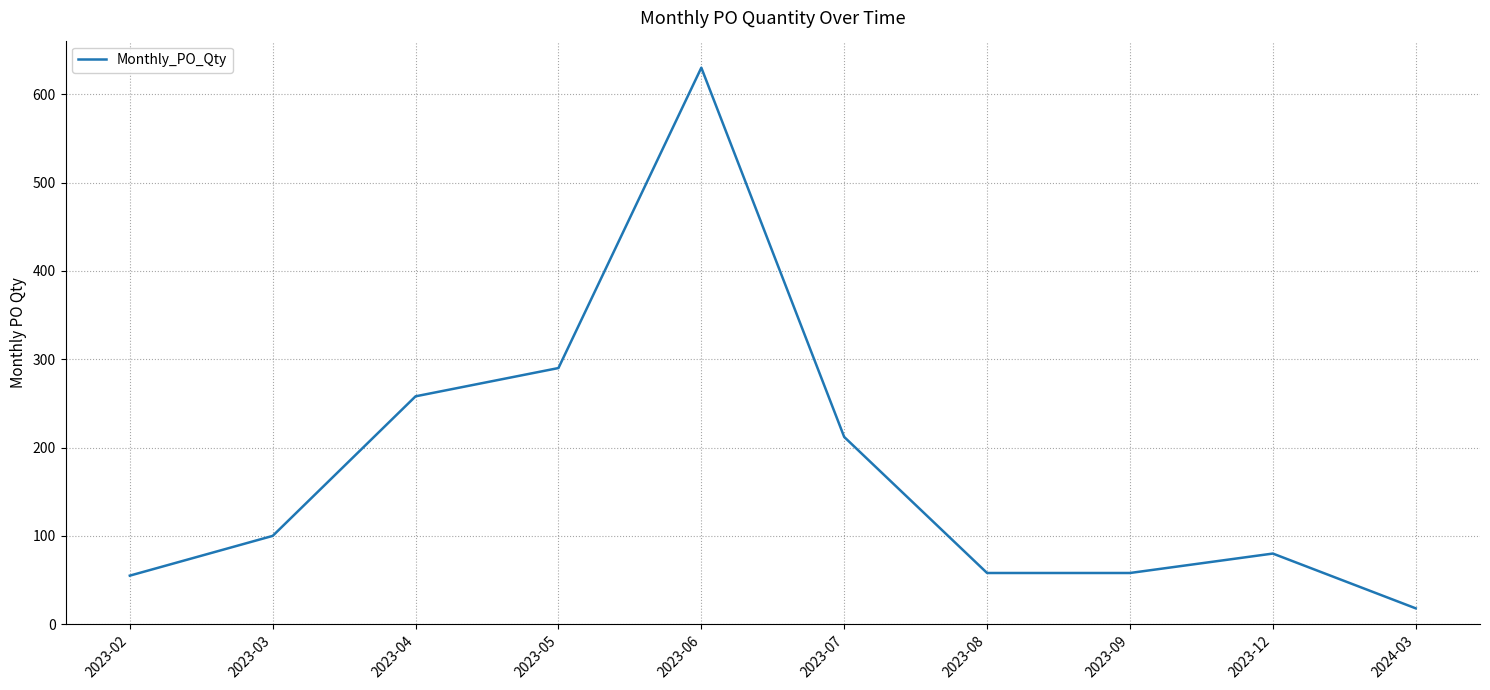

Reading left to right, list all the values displayed in this chart.

55	100	258	290	630	212	58	58	80	18